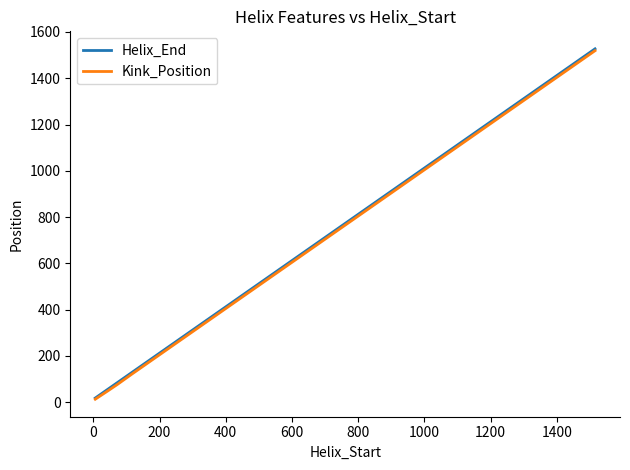

How many data points in Kink_Position are less than 122?

3